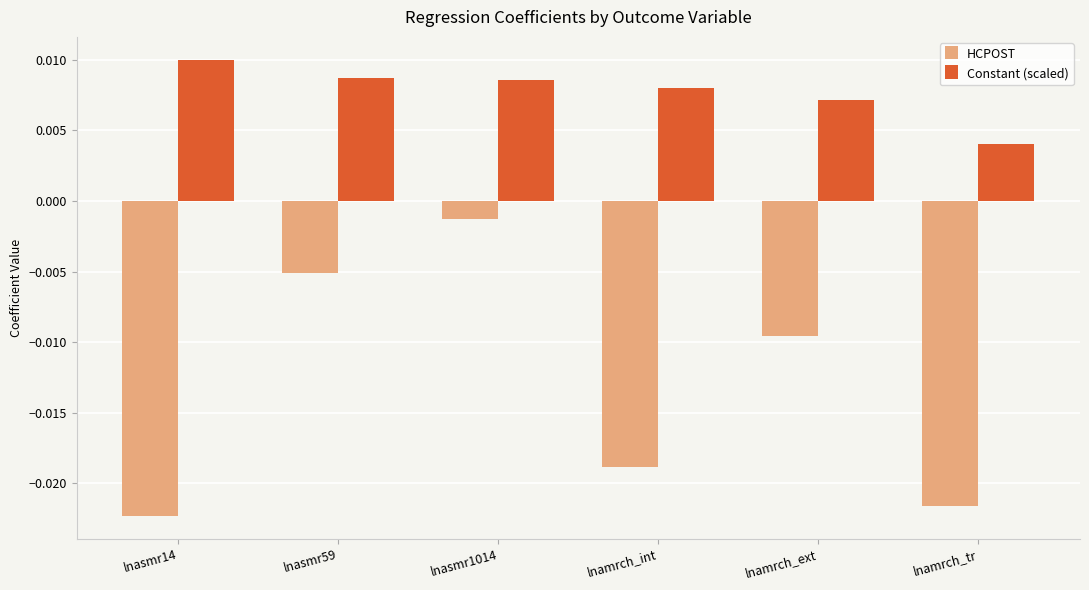

Which series changed the most between lnasmr1014 and lnamrch_int?

HCPOST